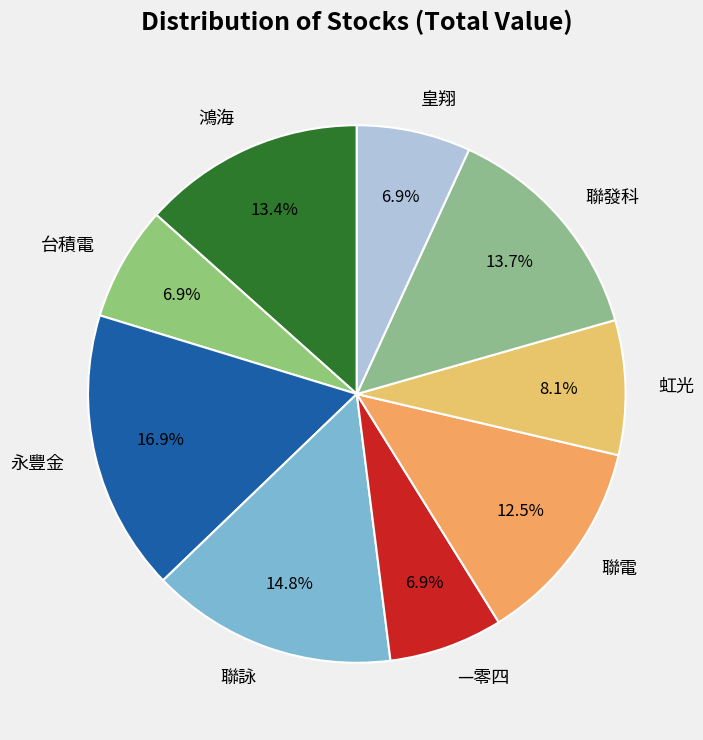

Is it true that 永豐金 is 17% of the pie?

True